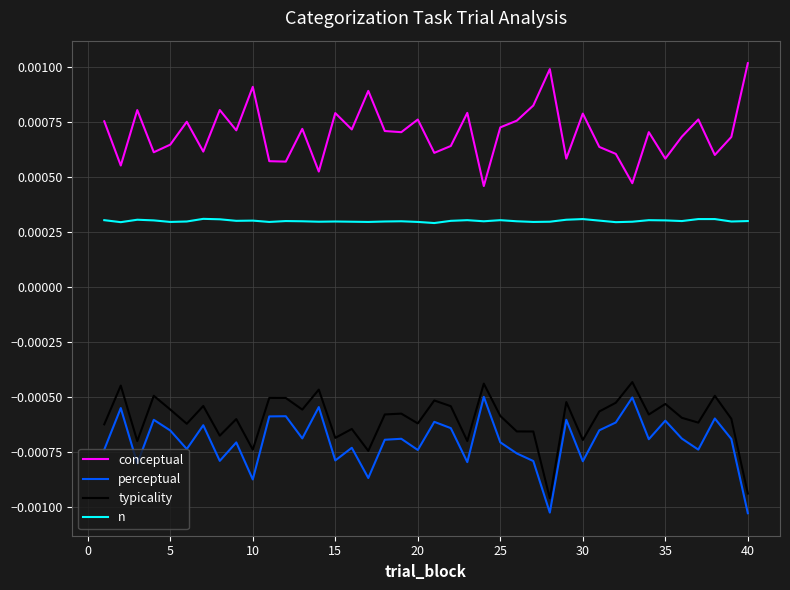

True or false: n and typicality intersect in this chart.

False